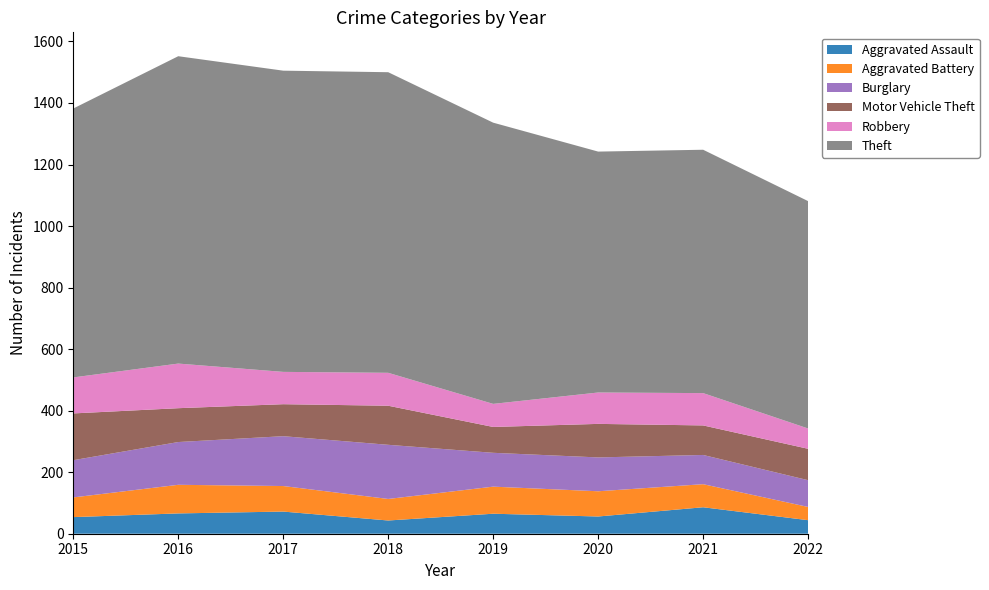

Reading right to left, list all the values displayed in this chart.

Aggravated Assault: 2022=44	2021=86	2020=56	2019=65	2018=43	2017=72	2016=66	2015=54
Aggravated Battery: 2022=43	2021=75	2020=82	2019=88	2018=70	2017=83	2016=93	2015=64
Burglary: 2022=87	2021=95	2020=110	2019=110	2018=176	2017=162	2016=139	2015=121
Motor Vehicle Theft: 2022=102	2021=96	2020=109	2019=84	2018=127	2017=104	2016=110	2015=152
Robbery: 2022=66	2021=105	2020=102	2019=75	2018=107	2017=105	2016=145	2015=117
Theft: 2022=739	2021=791	2020=783	2019=914	2018=977	2017=979	2016=999	2015=874